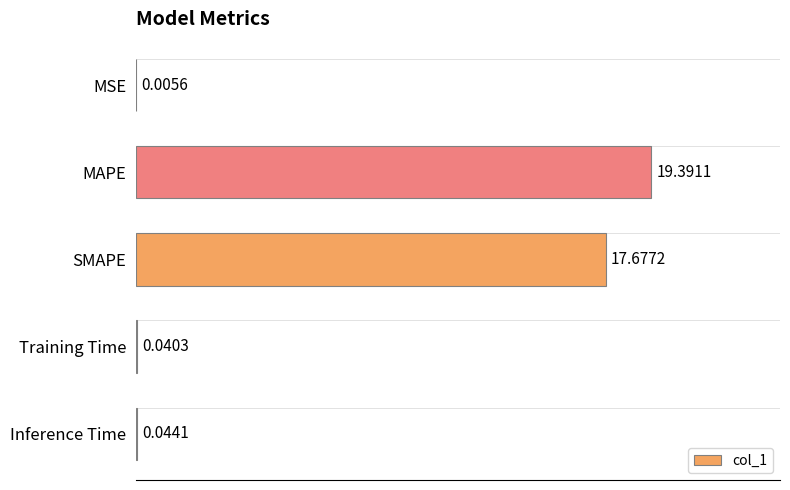

Which label corresponds to the largest value in the chart?

MAPE